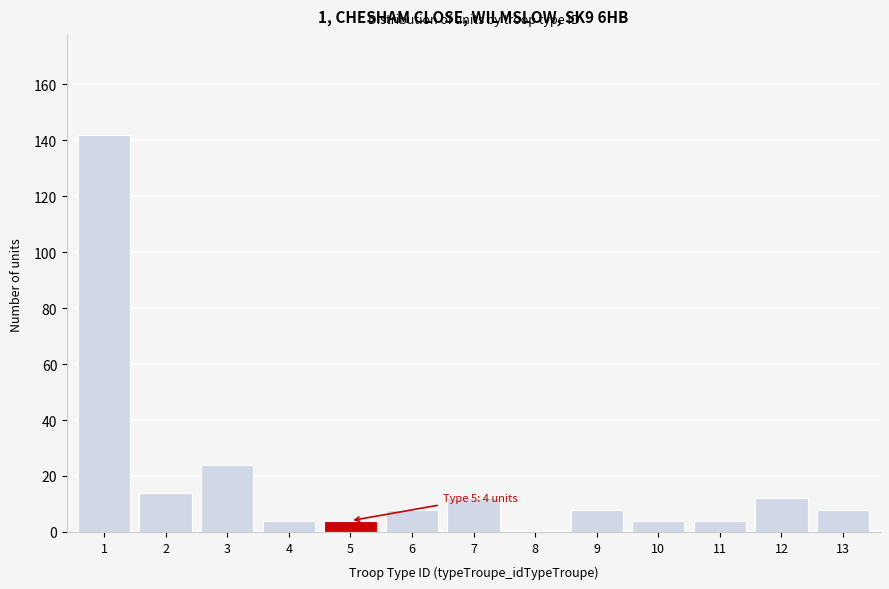

Reading left to right, transcribe all the data shown in this chart.

1=142	2=14	3=24	4=4	5=4	6=8	7=12	8=0	9=8	10=4	11=4	12=12	13=8